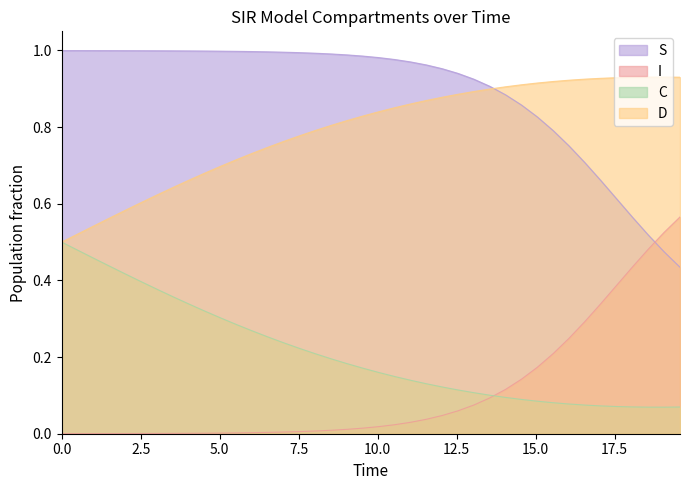

Which series has the largest total across all categories?

S